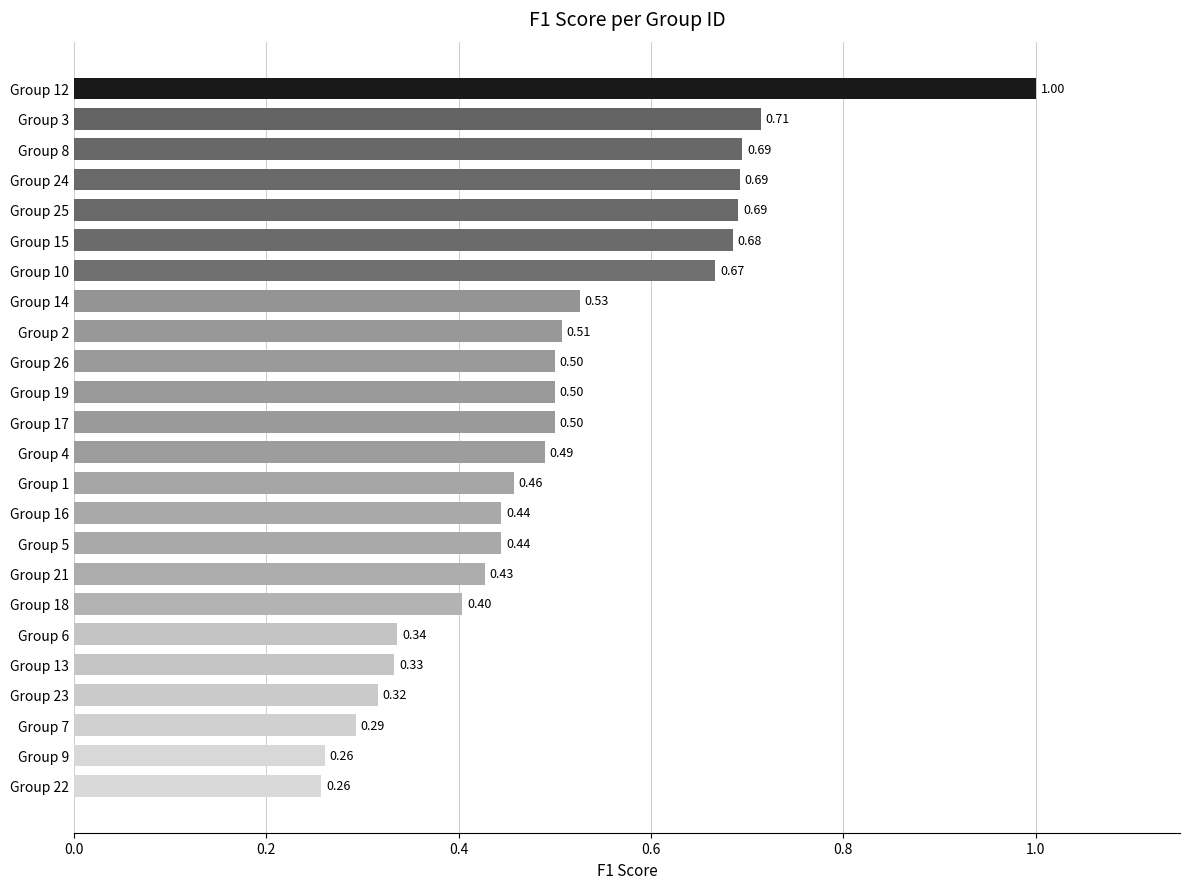

Which has a higher value, Group 23 or Group 15?

Group 15